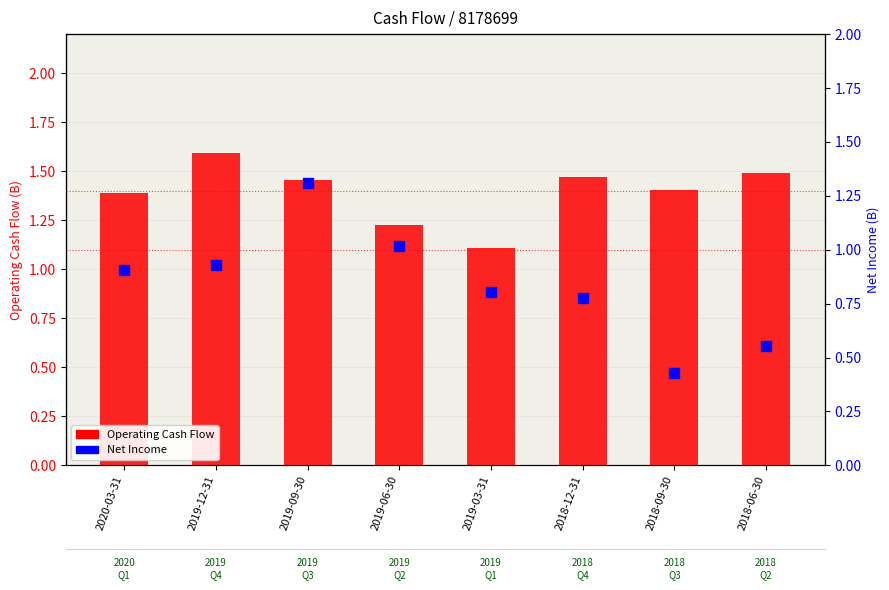

What is the total value across all series at 2019-06-30?

2.2